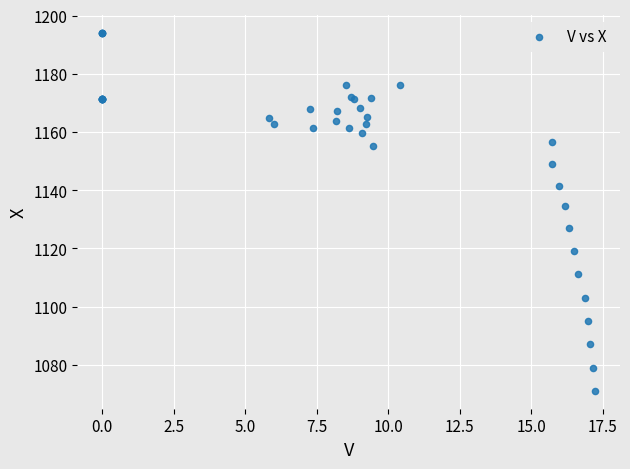

What Y value in the scatter plot is closest to 1132?

1134.6